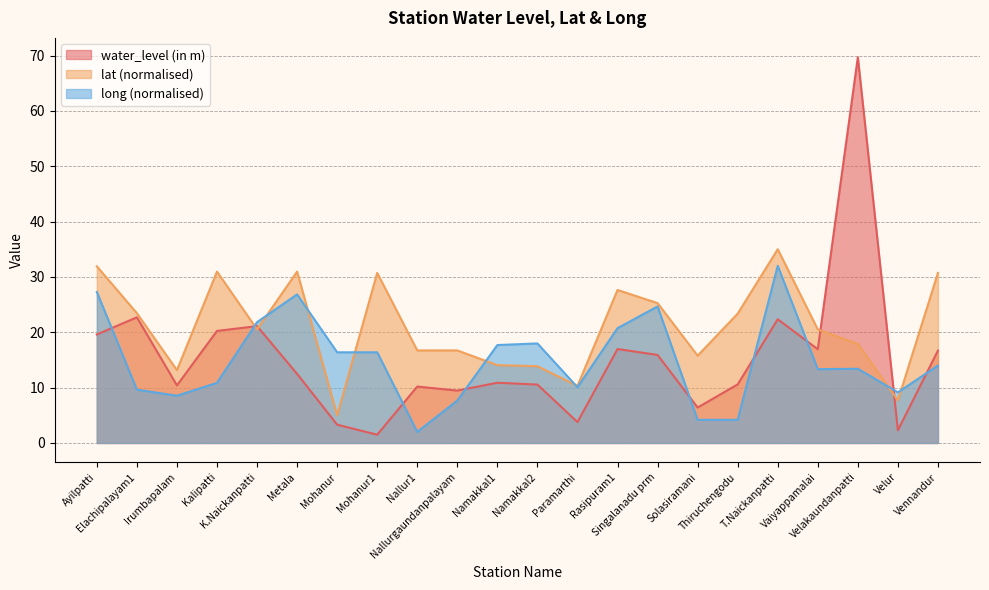

What is the label of the 2nd point from the right?

Velur